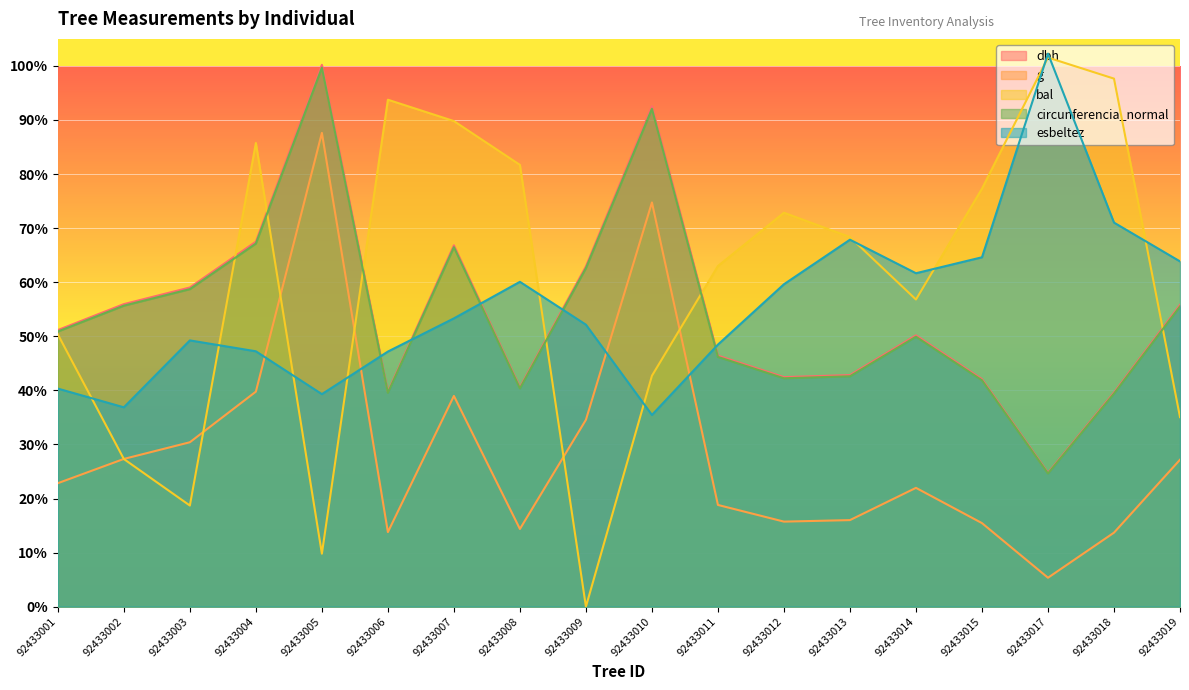

How many data points in esbeltez are above 2132?

9